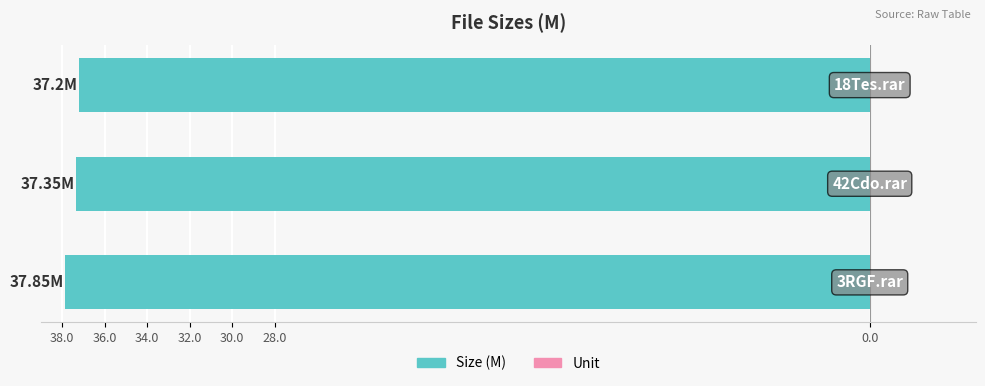

How many bars are there in total?

3